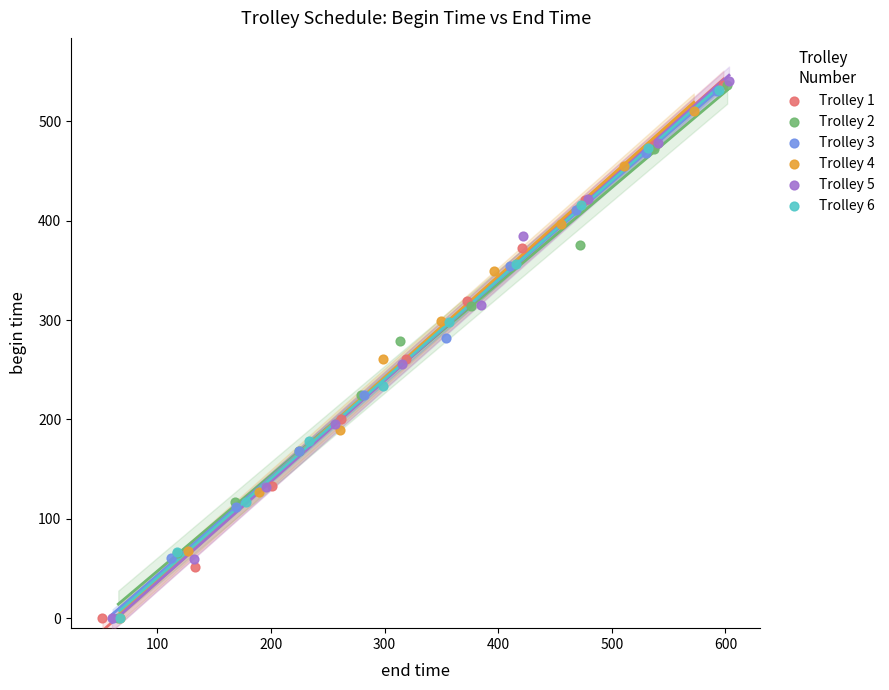

Which series has the largest Y range (max minus min)?

Trolley 5